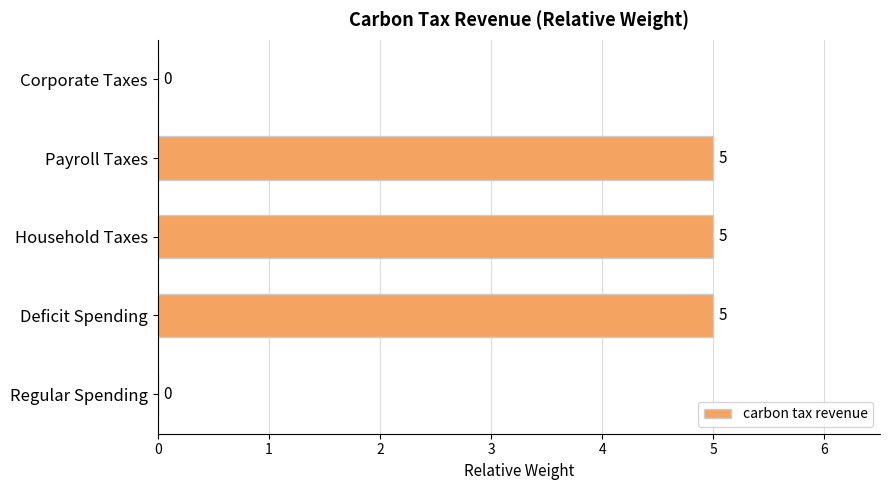

How many values are above zero?

3